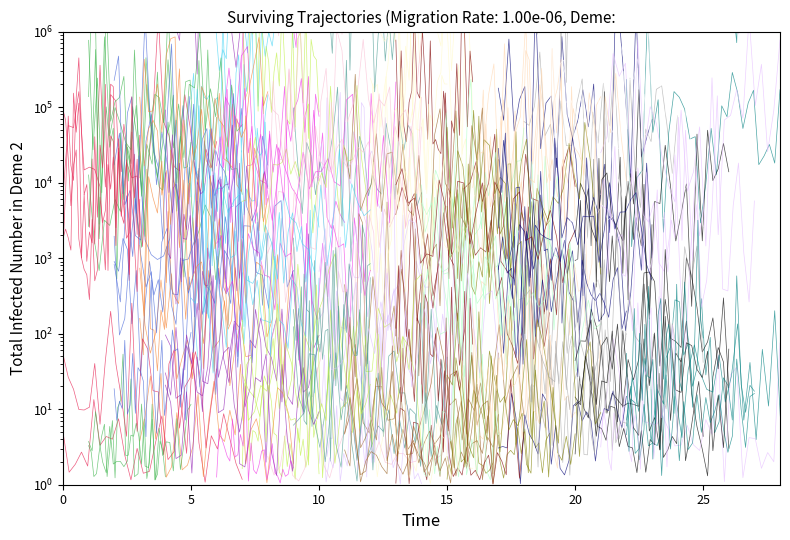

Is it true that booking_retal.buggy_number equals 1812.6 at 0?

True